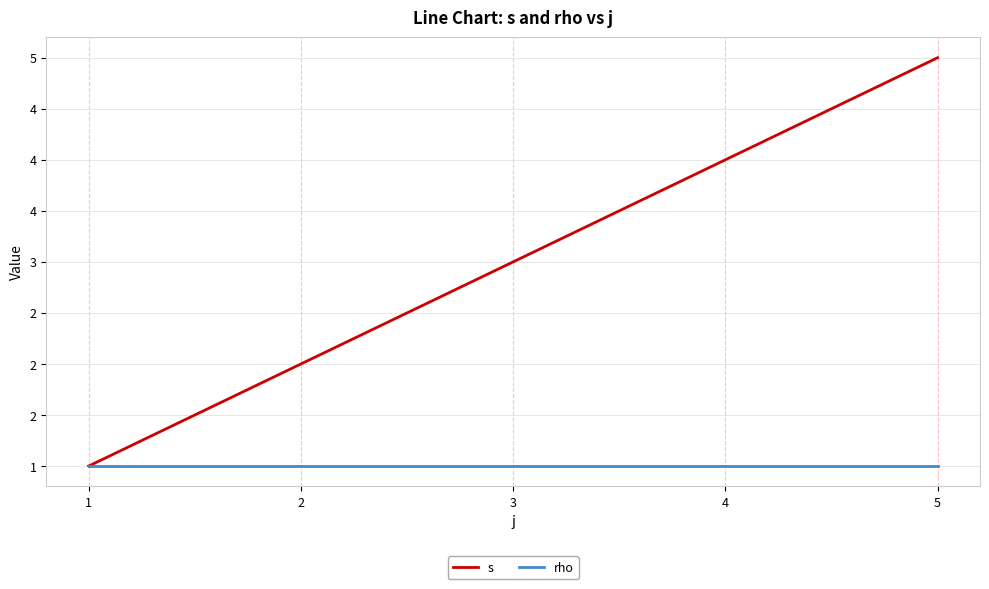

What are all the series names shown in the legend?

s, rho